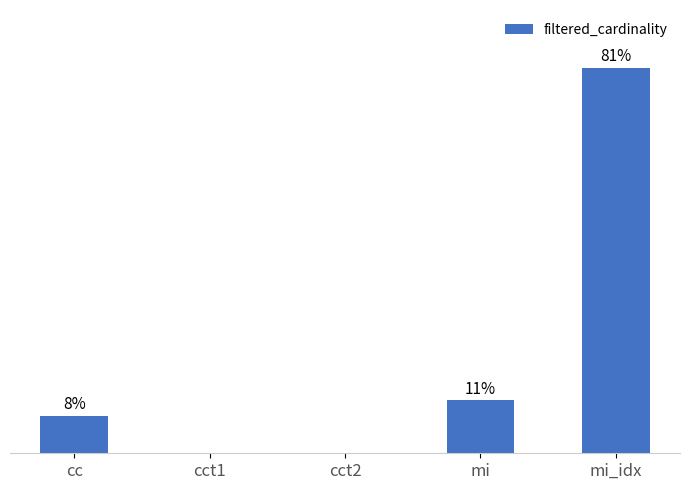

Is it true that the value at cct1 is 0.0?

False